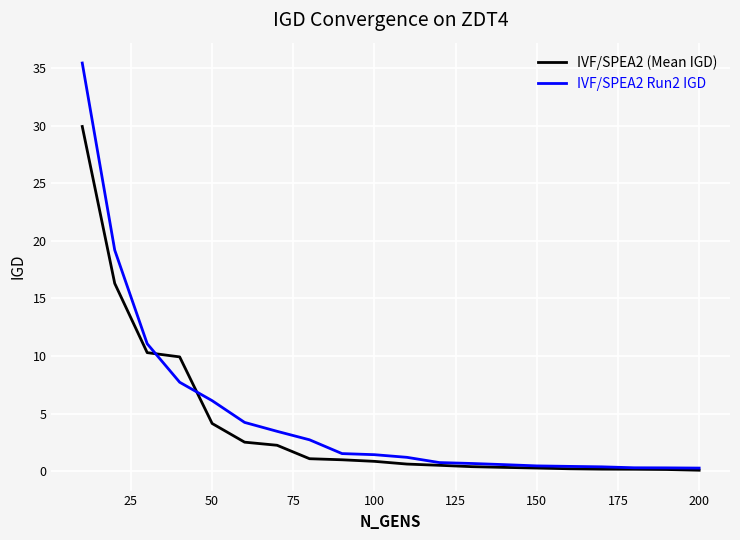

Which series has the widest spread of values?

IVF/SPEA2 Run2 IGD